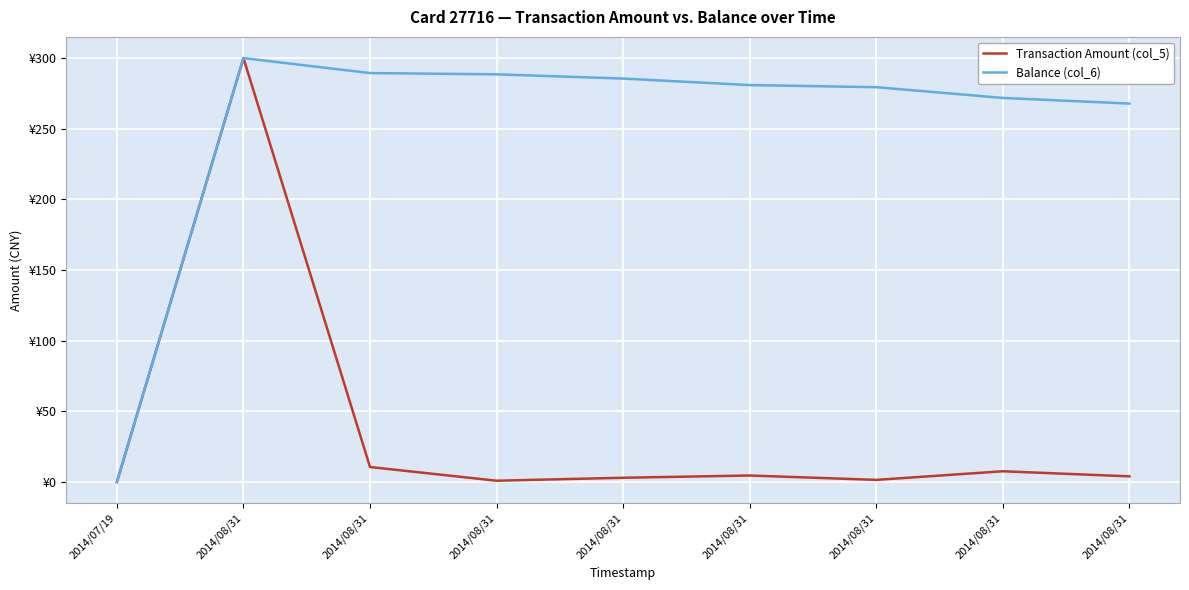

What are all the series names shown in the legend?

Transaction Amount (col_5), Balance (col_6)